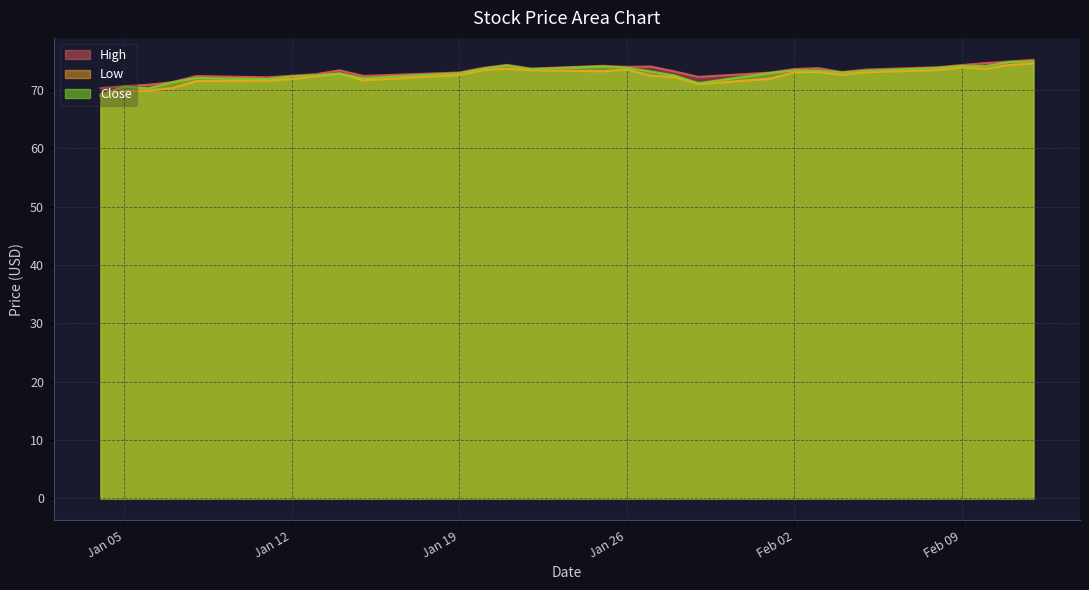

Rank the series at 2021-01-07 from highest to lowest value.

High, Close, Low